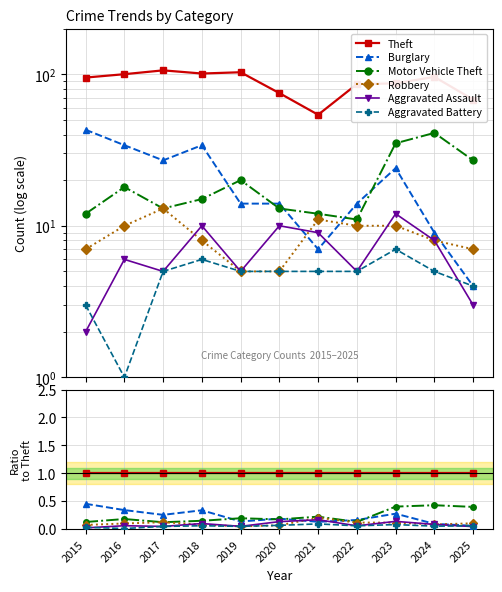

True or false: Aggravated Battery has more than 0 interior local peaks.

True